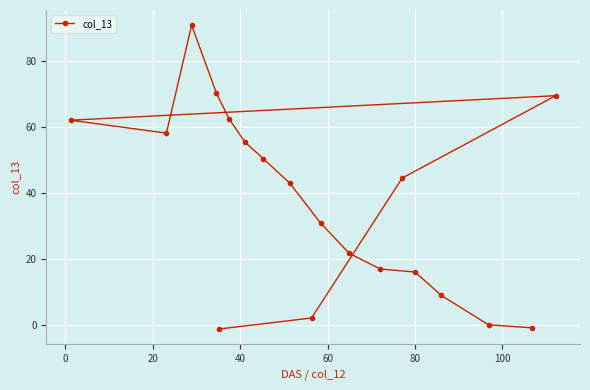

What is the difference between the second highest and second lowest values?

71.0